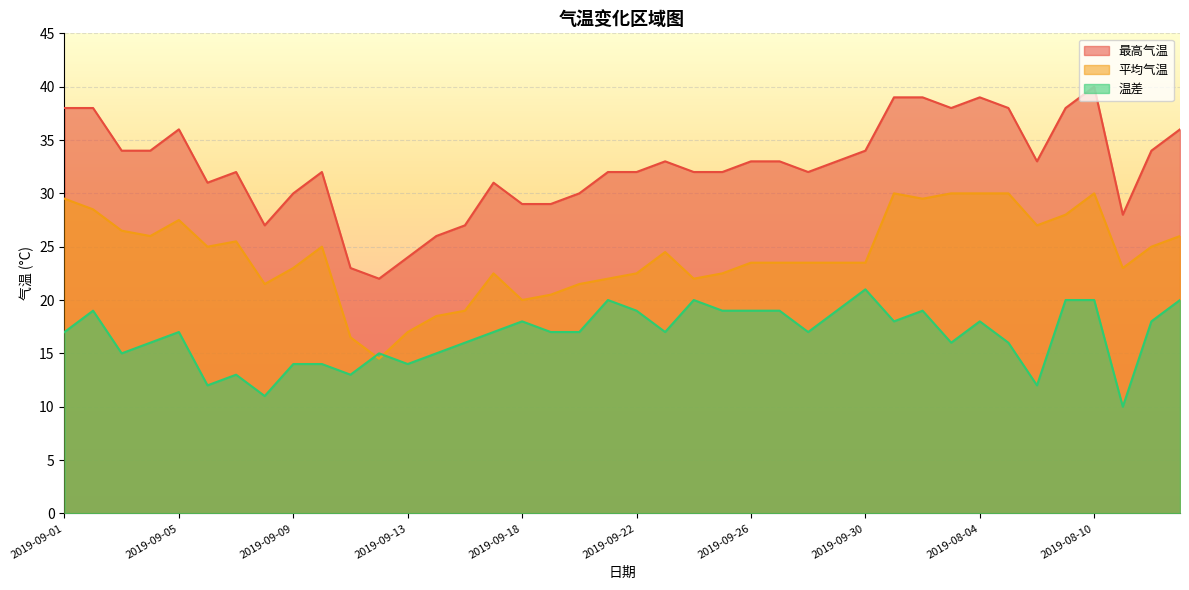

True or false: 最高气温 has more than 2 points higher than both neighbors.

True